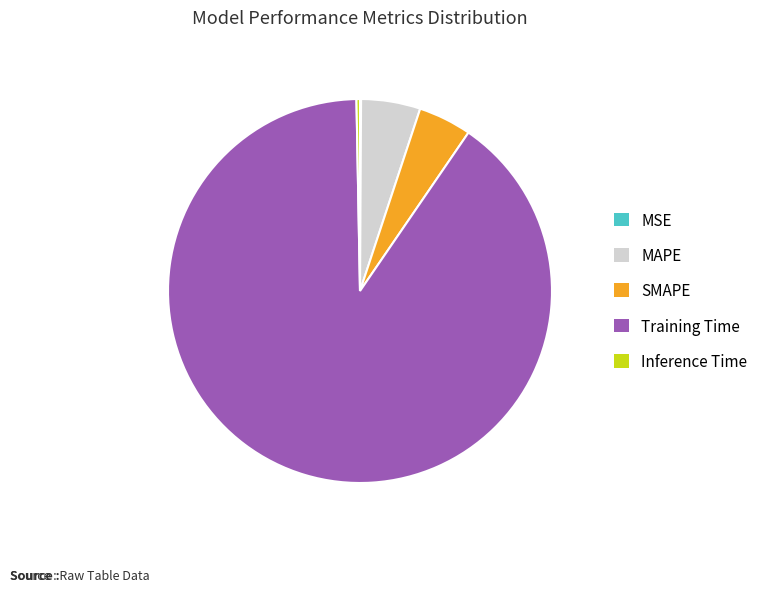

Which has a higher value, Training Time or SMAPE?

Training Time